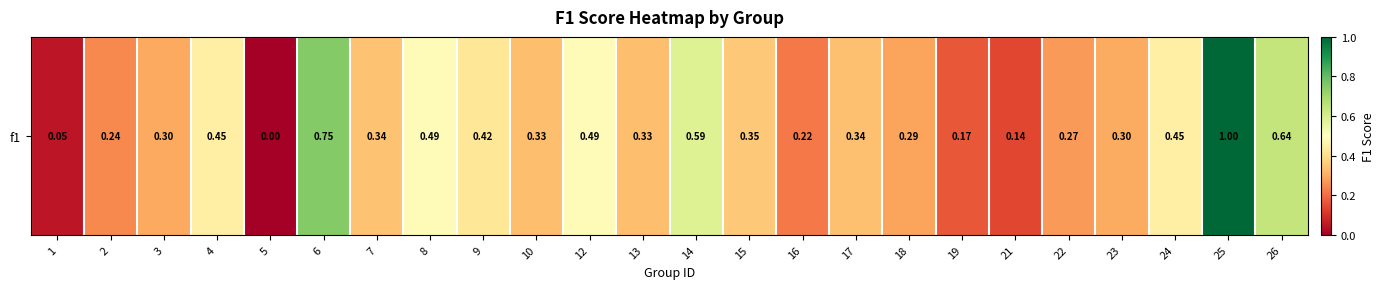

What is the change in value from 16 to 18?

+0.1